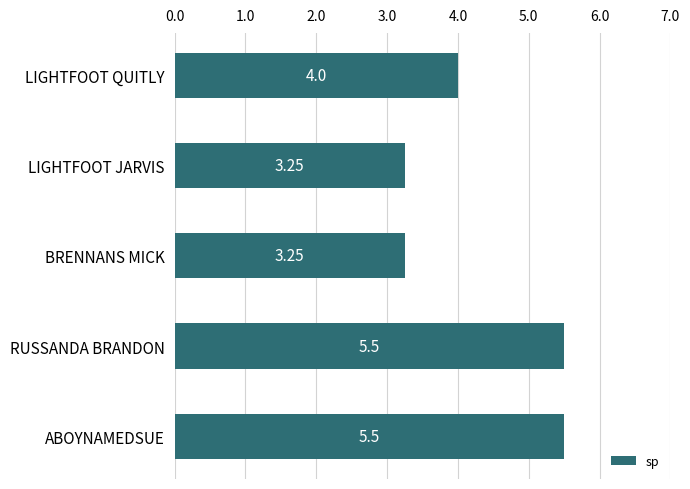

Count the number of categories in the chart.

5